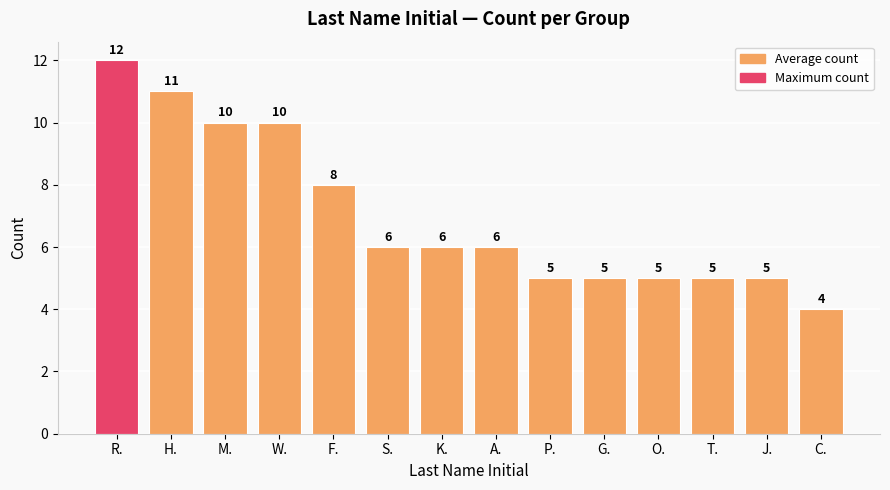

Is it true that the value at P. is 7?

False